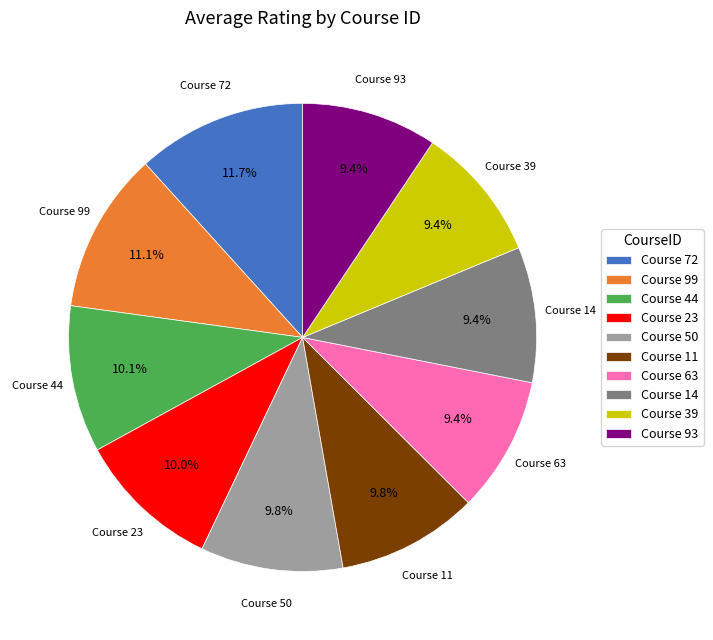

Between Course 72 and Course 99, which is larger?

Course 72